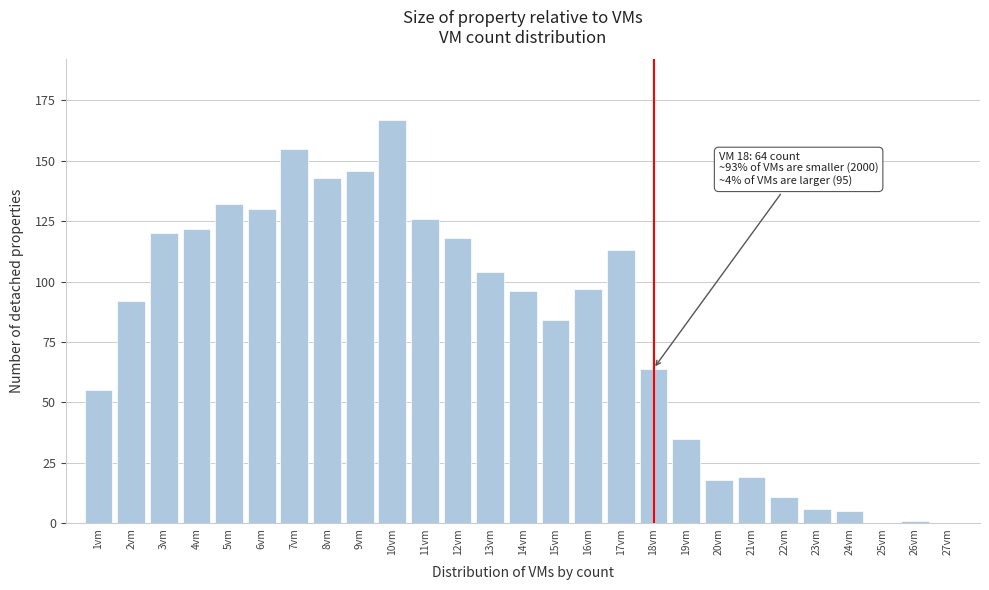

Reading left to right, list all the values displayed in this chart.

1vm=55	2vm=92	3vm=120	4vm=122	5vm=132	6vm=130	7vm=155	8vm=143	9vm=146	10vm=167	11vm=126	12vm=118	13vm=104	14vm=96	15vm=84	16vm=97	17vm=113	18vm=64	19vm=35	20vm=18	21vm=19	22vm=11	23vm=6	24vm=5	25vm=0	26vm=1	27vm=0